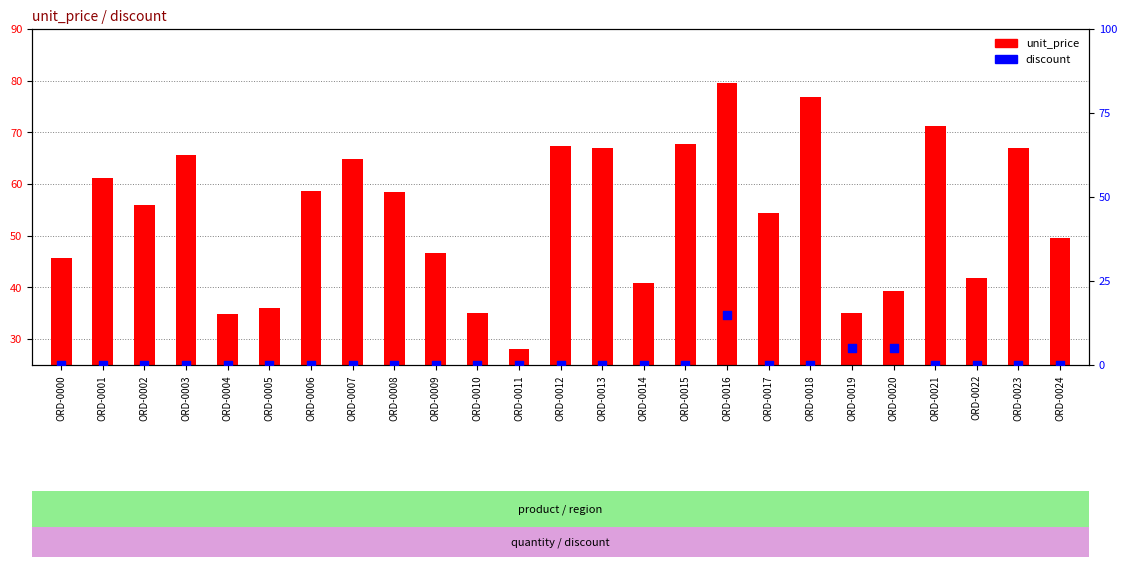

Is the value of discount at ORD-0002 greater than the value of unit_price at ORD-0020?

No